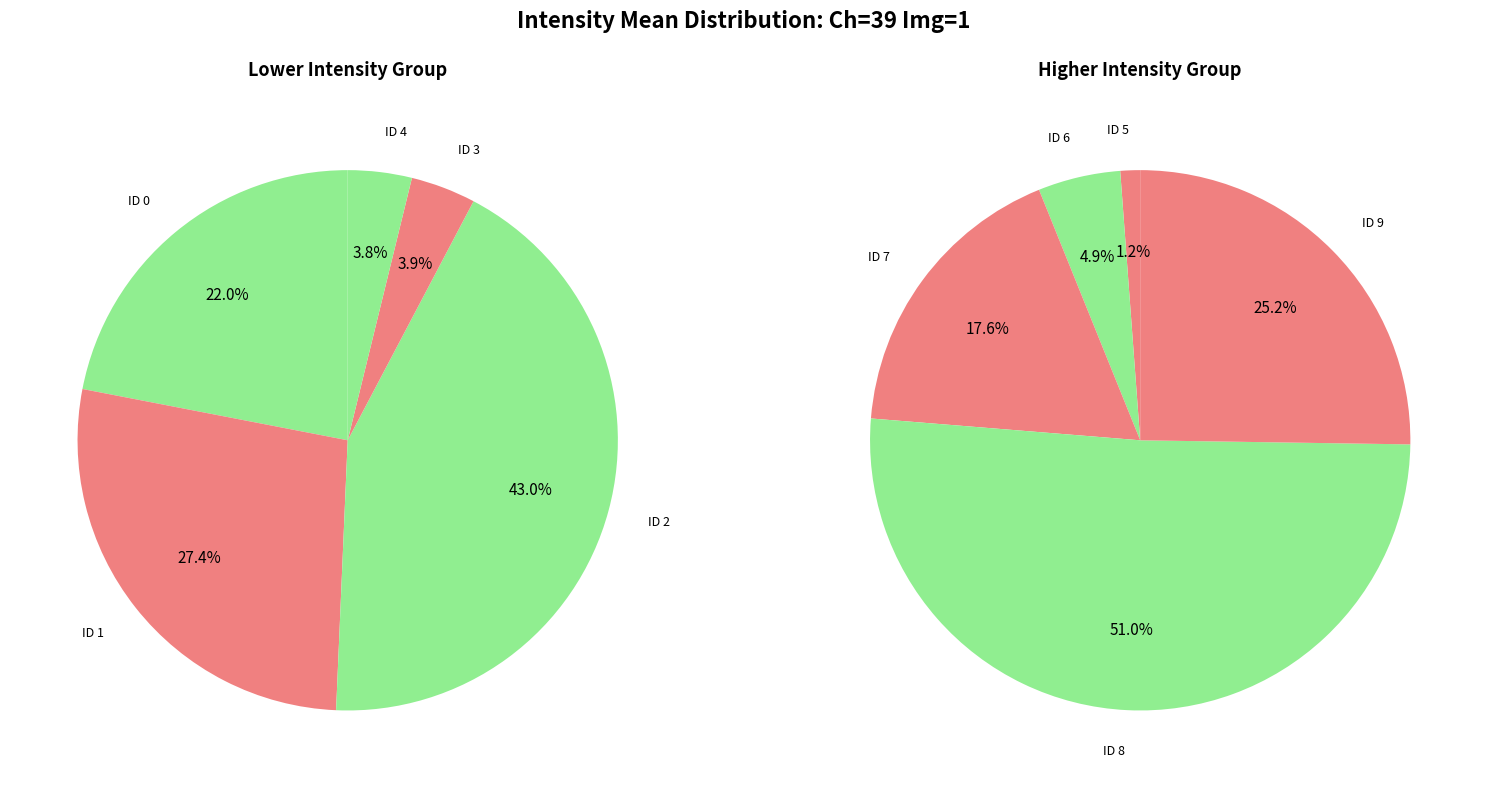

Which slice is the smallest?

ID 5